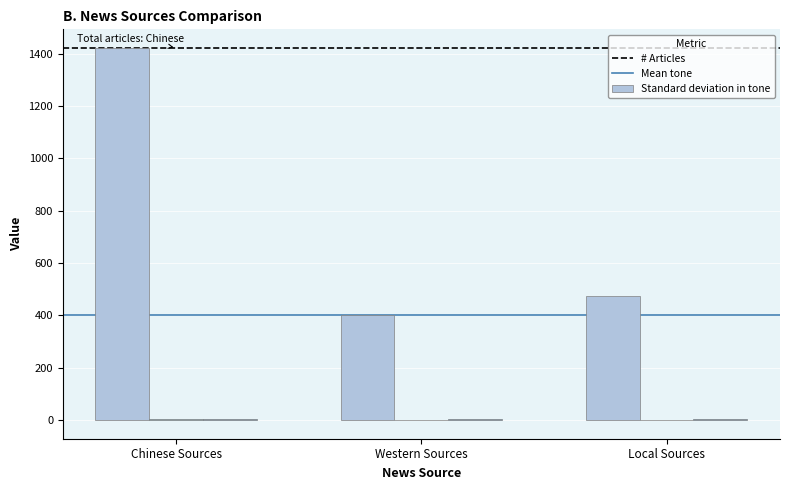

At which label does Mean tone reach its minimum?

Western Sources